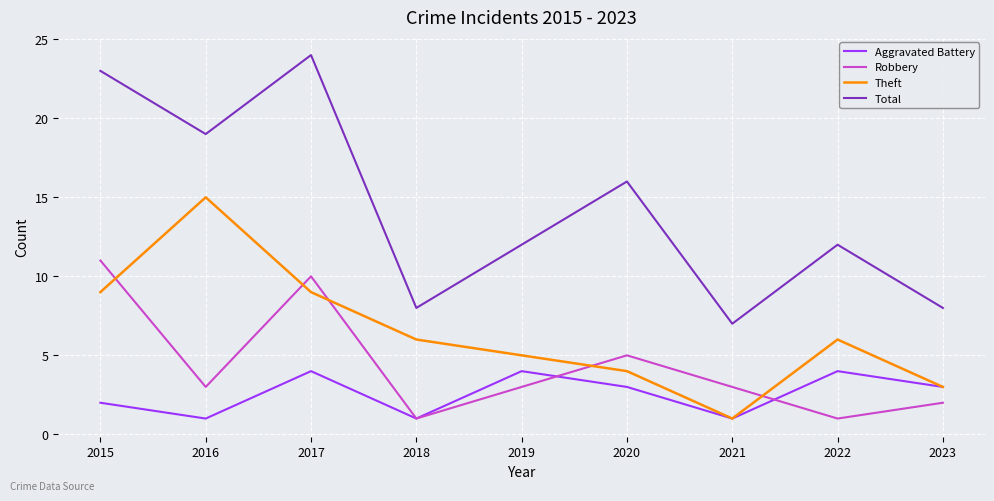

What value does the Theft series have at 2022?

6